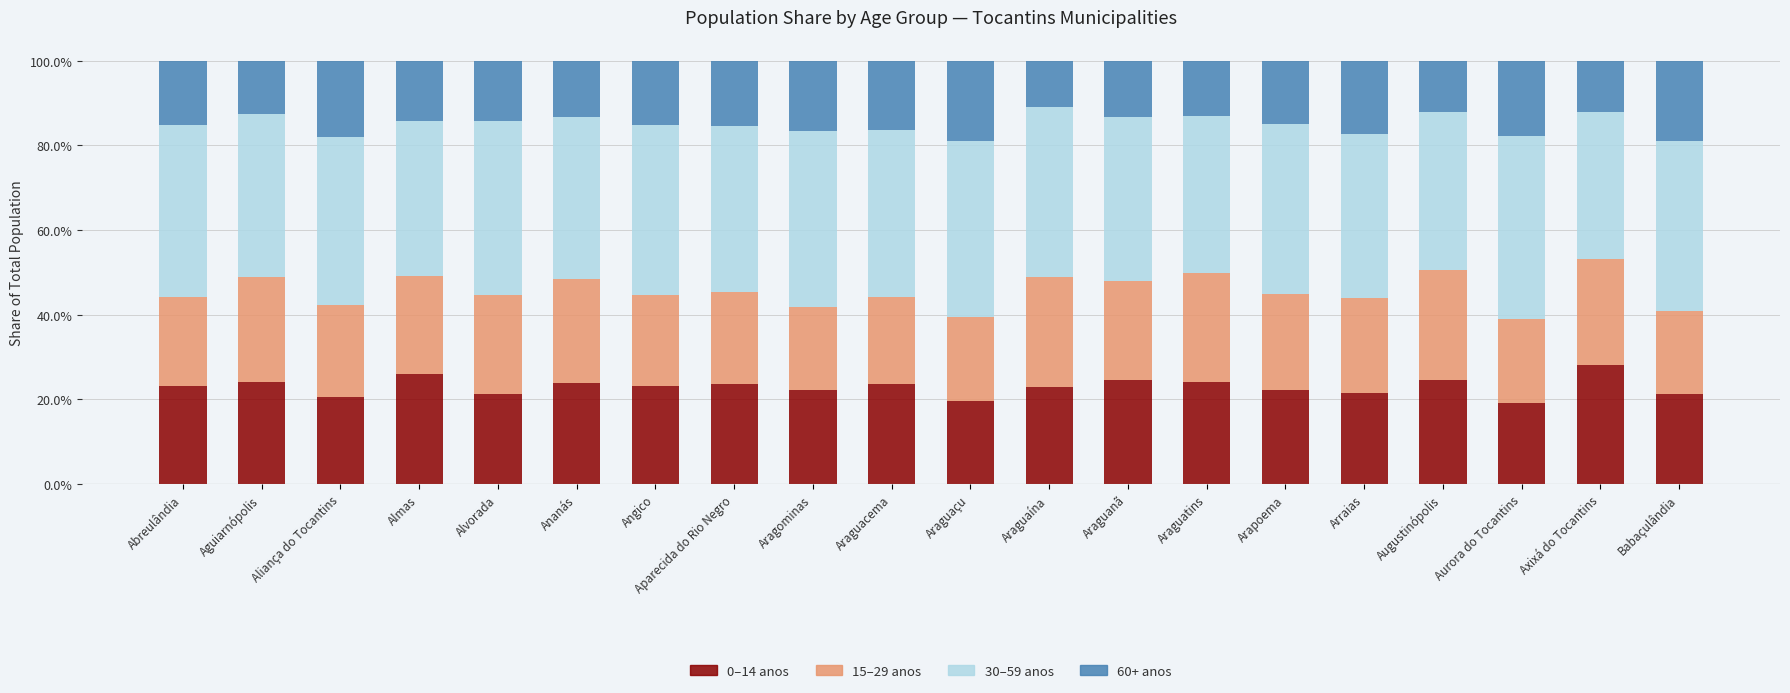

Is it true that 0–14 anos equals 23.2 at Abreulândia?

True